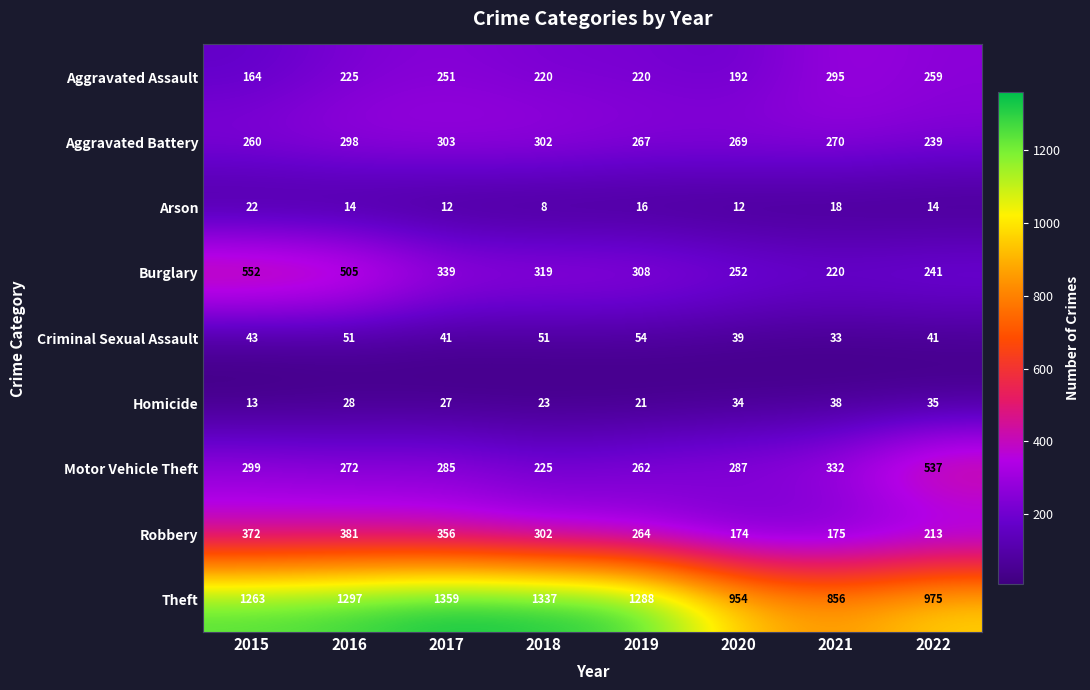

Between 2015 and 2021, which series saw the biggest shift?

Theft